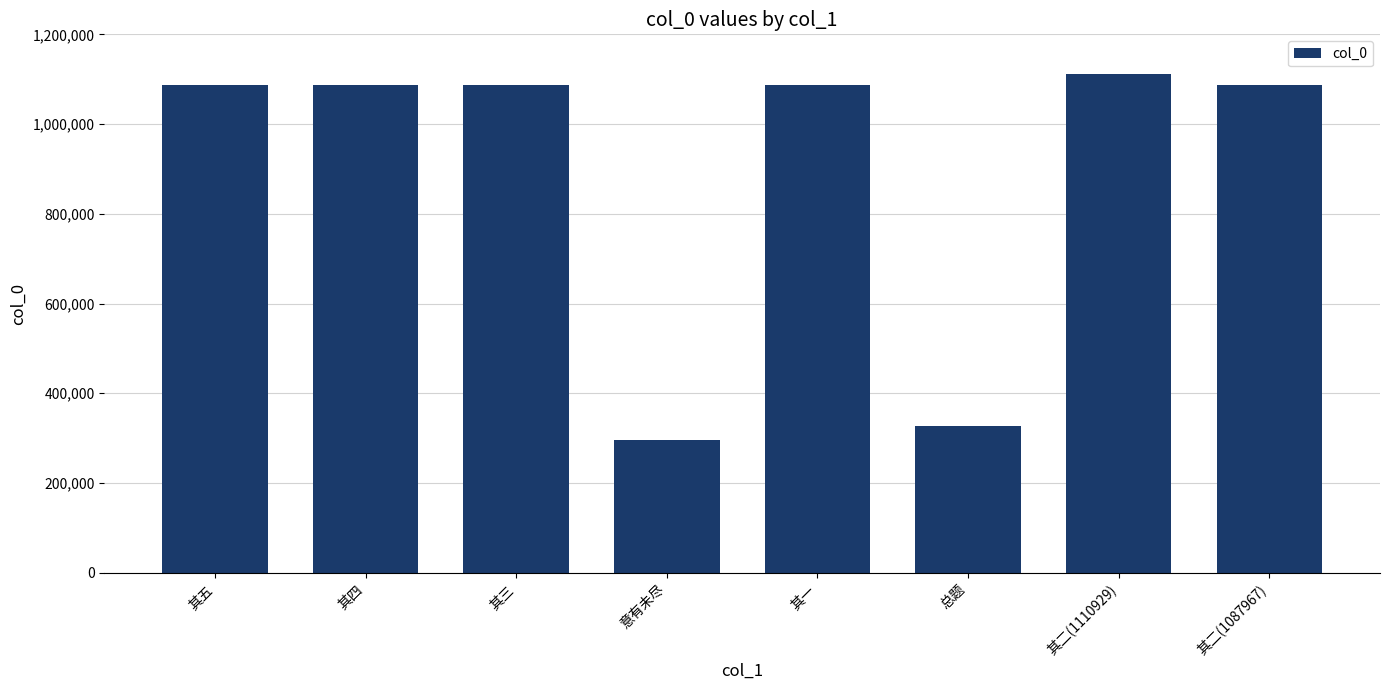

Is it true that the value at 其五 is 1087970?

True